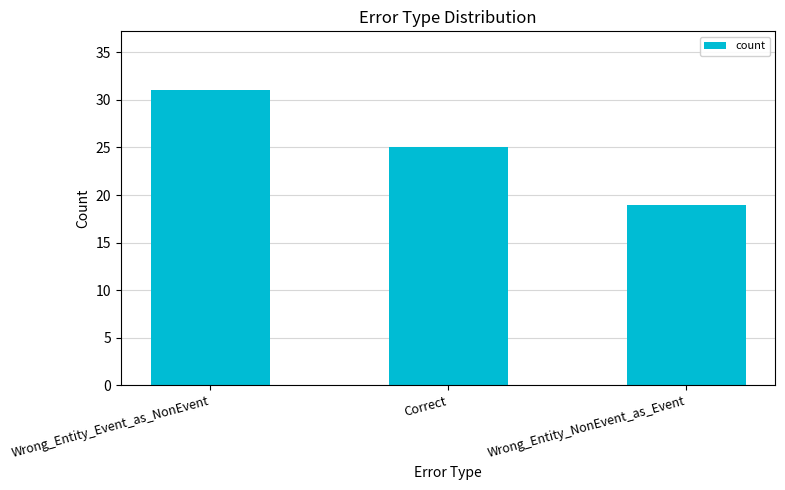

Between Wrong_Entity_NonEvent_as_Event and Correct, which is larger?

Correct